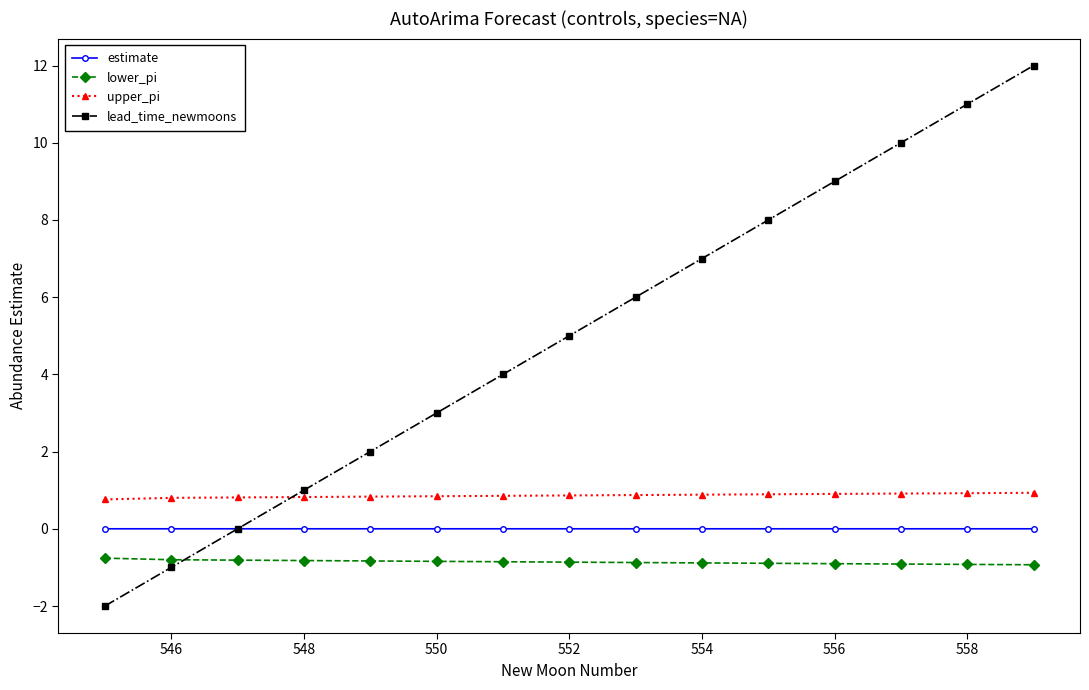

How many lines are shown in the chart?

4